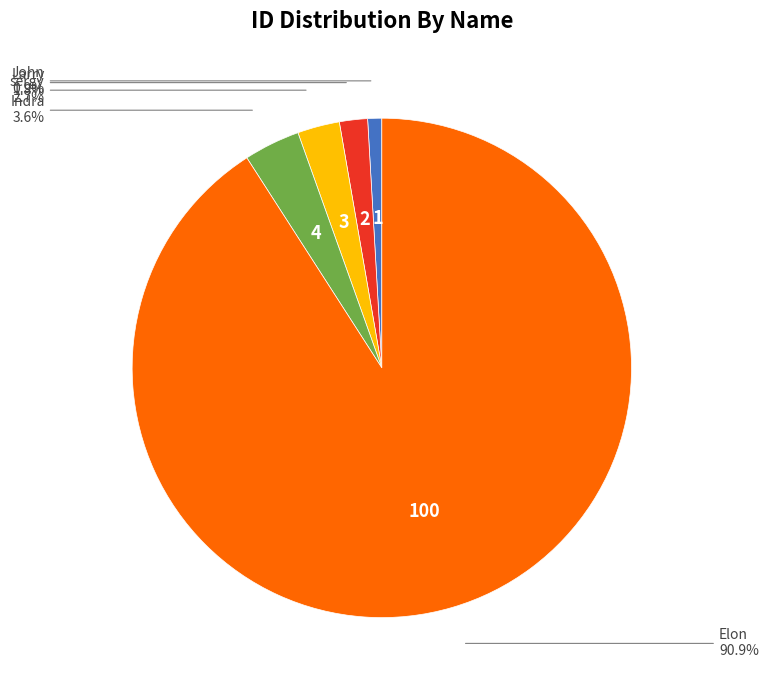

How many segments does this pie chart have?

5